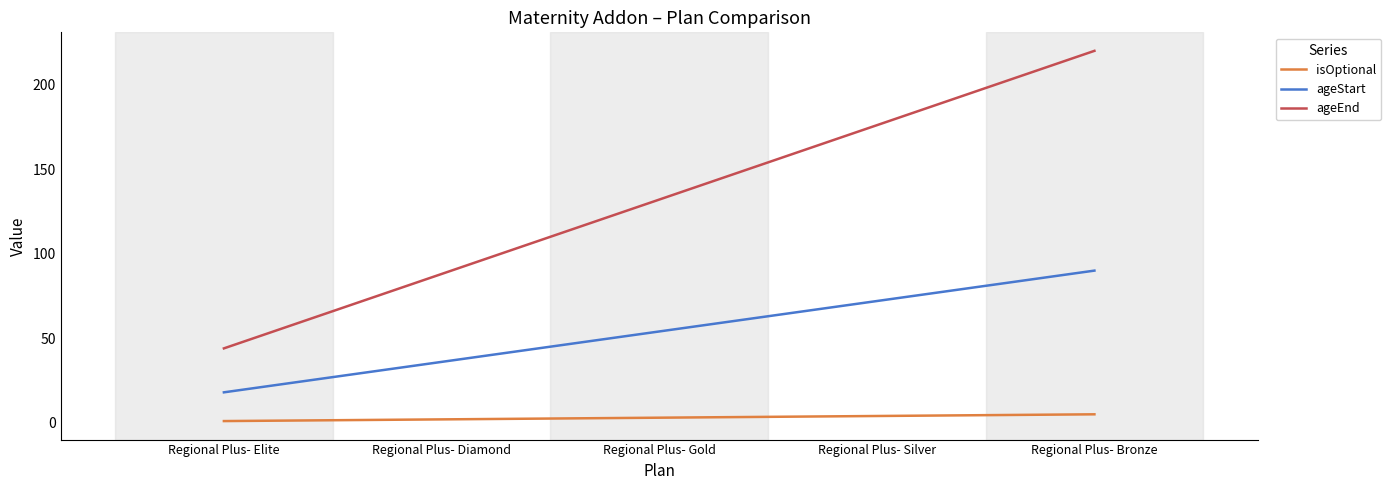

Reading right to left, list all the values displayed in this chart.

isOptional: Regional Plus- Bronze=5	Regional Plus- Silver=4	Regional Plus- Gold=3	Regional Plus- Diamond=2	Regional Plus- Elite=1
ageStart: Regional Plus- Bronze=90	Regional Plus- Silver=72	Regional Plus- Gold=54	Regional Plus- Diamond=36	Regional Plus- Elite=18
ageEnd: Regional Plus- Bronze=220	Regional Plus- Silver=176	Regional Plus- Gold=132	Regional Plus- Diamond=88	Regional Plus- Elite=44